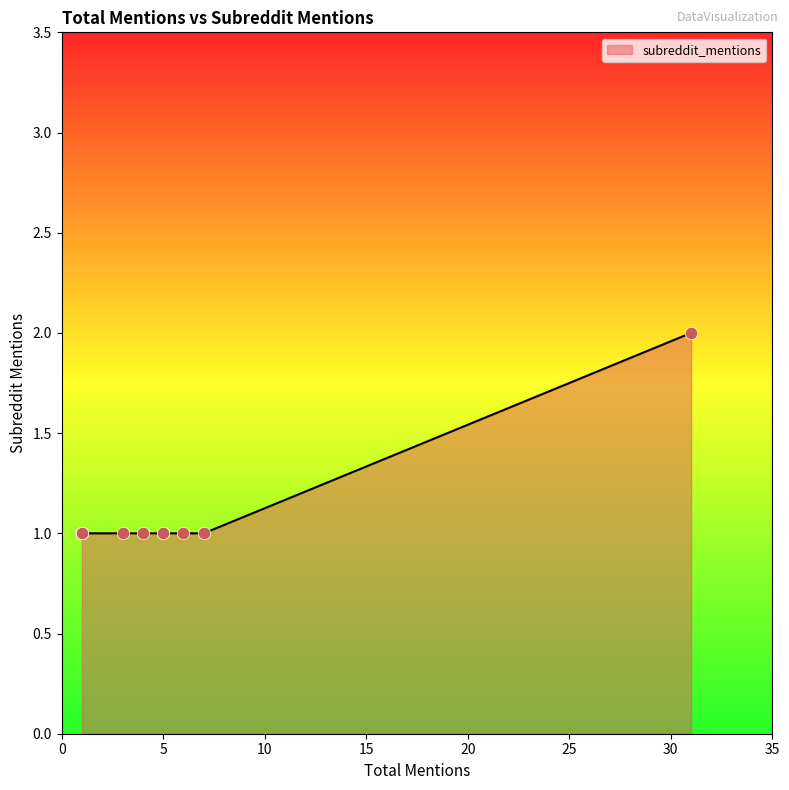

Between 5 and 4, which is larger?

5